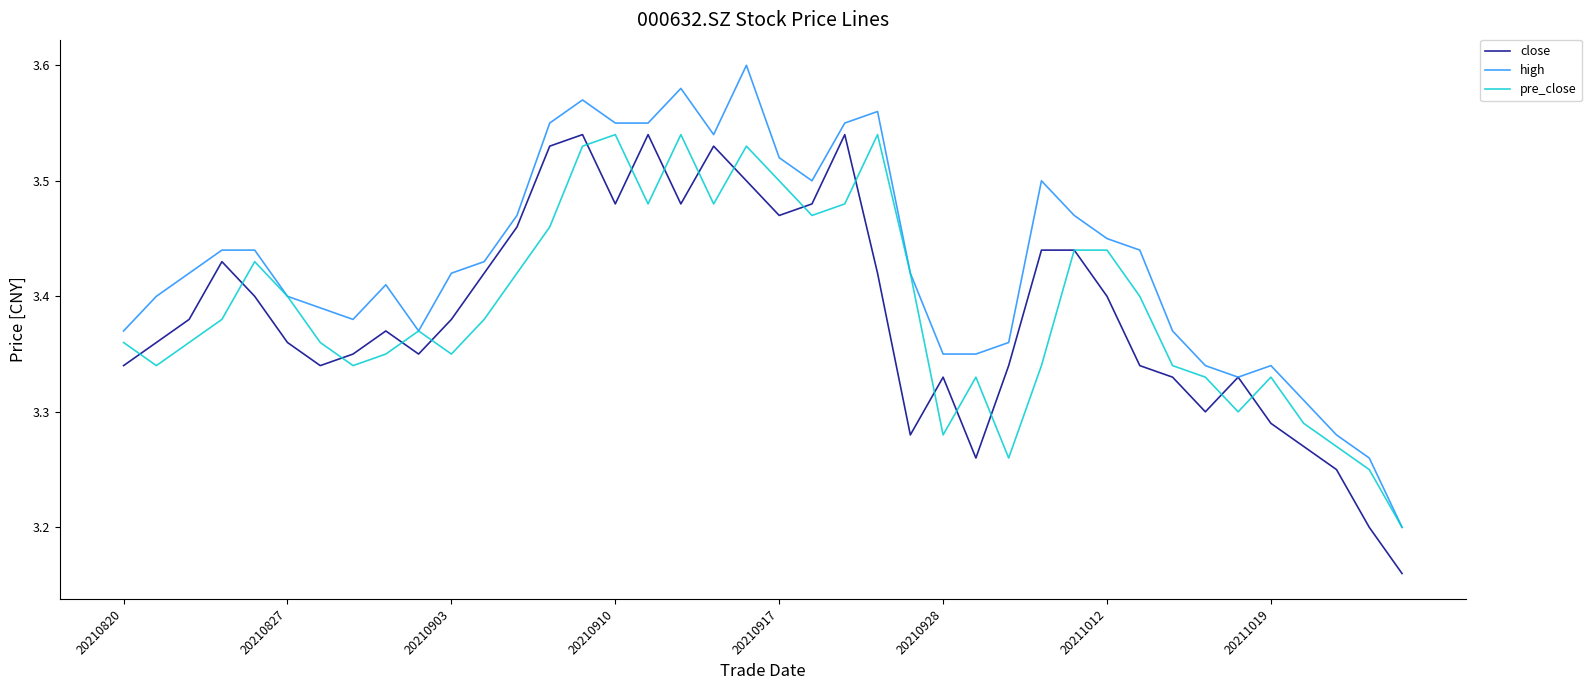

Which series has the widest spread of values?

high